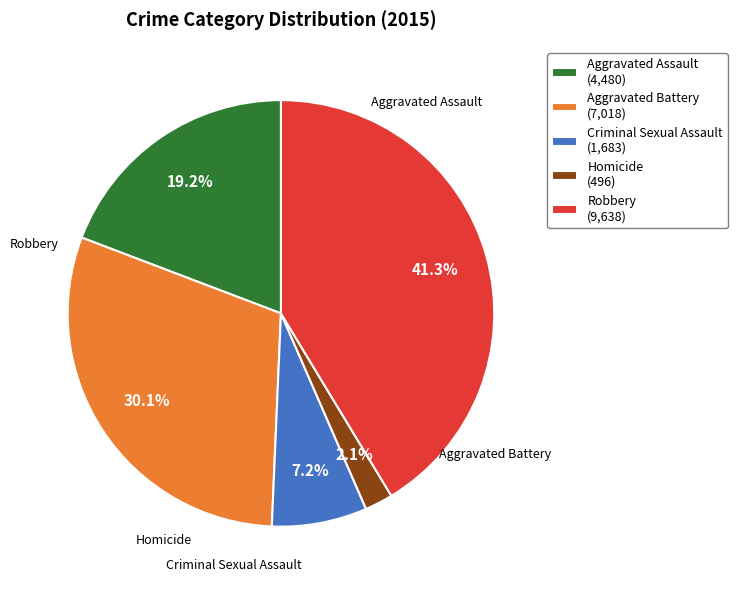

How many slices are in this pie chart?

5